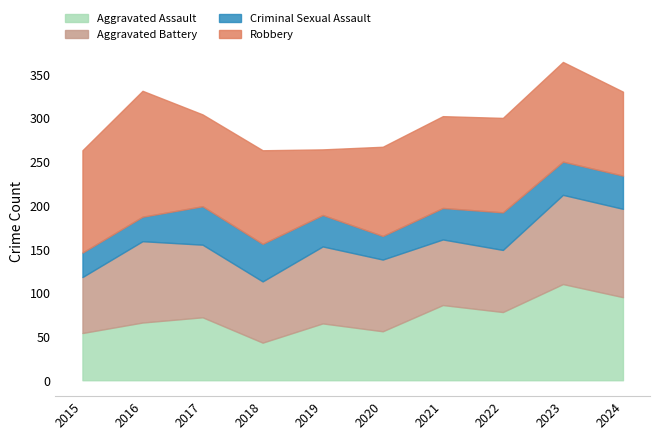

What is the total value across all series at 2023?

364